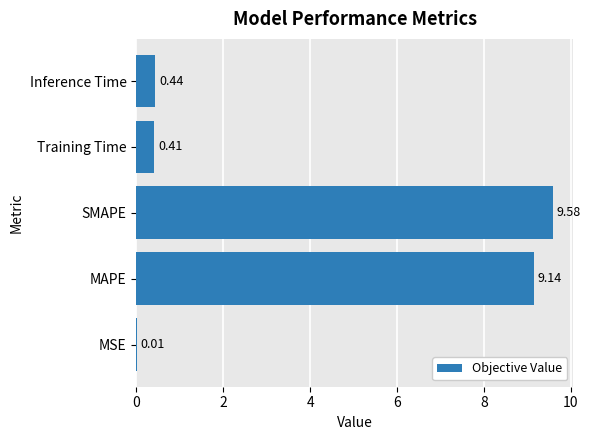

At which category does the chart reach its peak across all series?

SMAPE